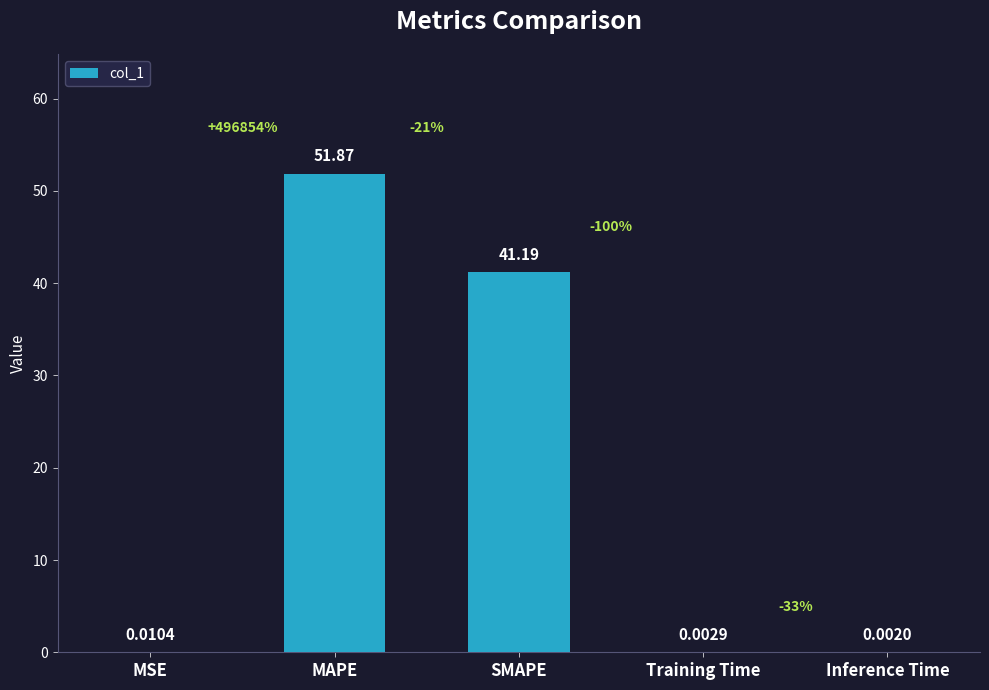

Between MSE and SMAPE, which is larger?

SMAPE